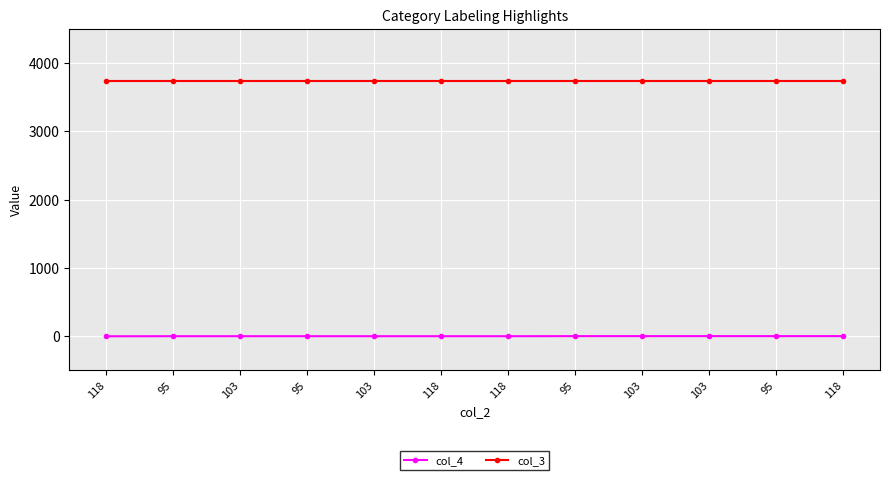

Is this an area chart (filled region under the line)?

No